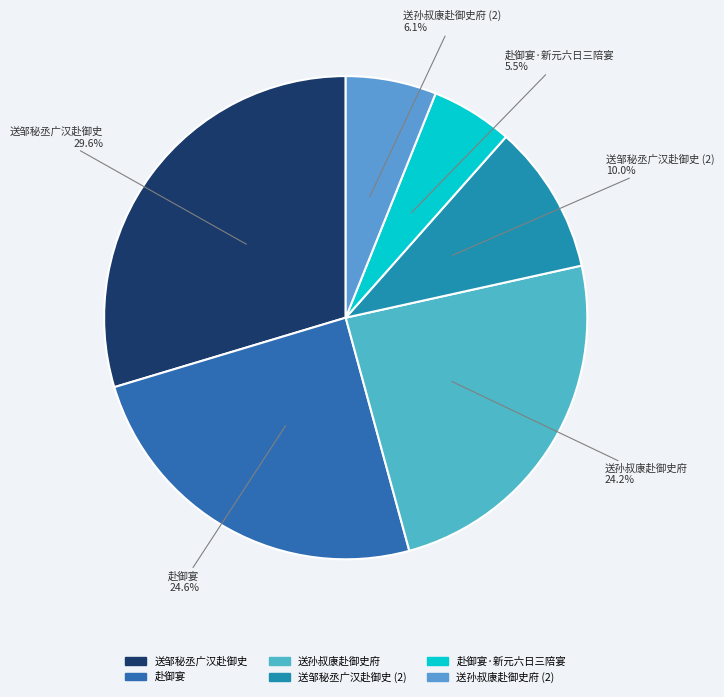

Rank the categories by value from lowest to highest.

赴御宴·新元六日三陪宴, 送孙叔康赴御史府, 送邹秘丞广汉赴御史, 送孙叔康赴御史府, 赴御宴, 送邹秘丞广汉赴御史